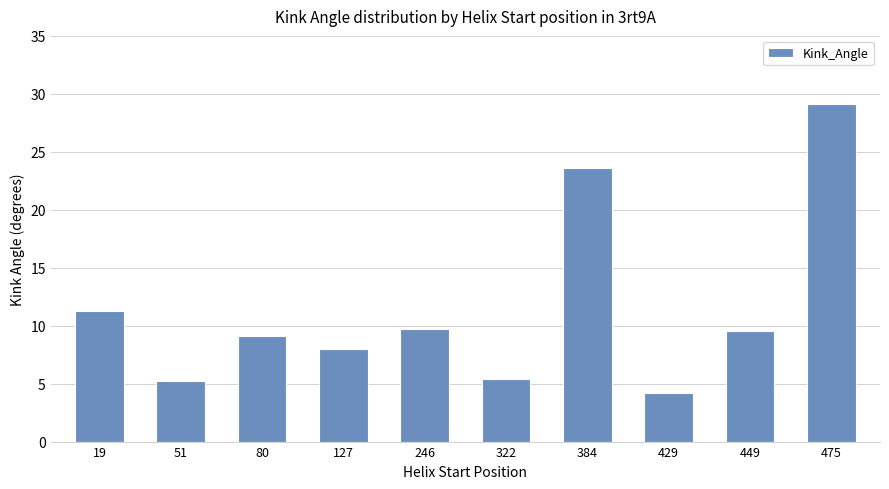

Reading left to right, transcribe all the data shown in this chart.

11.3	5.2	9.1	8.0	9.7	5.4	23.6	4.2	9.5	29.1